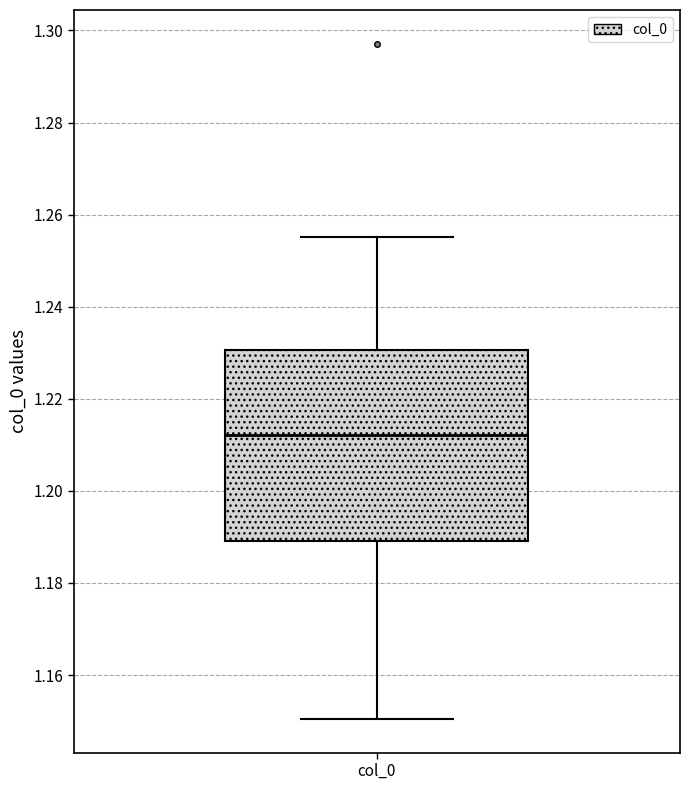

Read this box plot against the y-axis: the position of the median line, the range covered by the box, and the ends of both whiskers. The values are not printed on the chart, so give them approximately, as read against the axis.

median 1.212, box 1.190 to 1.230, whiskers 1.150 to 1.256